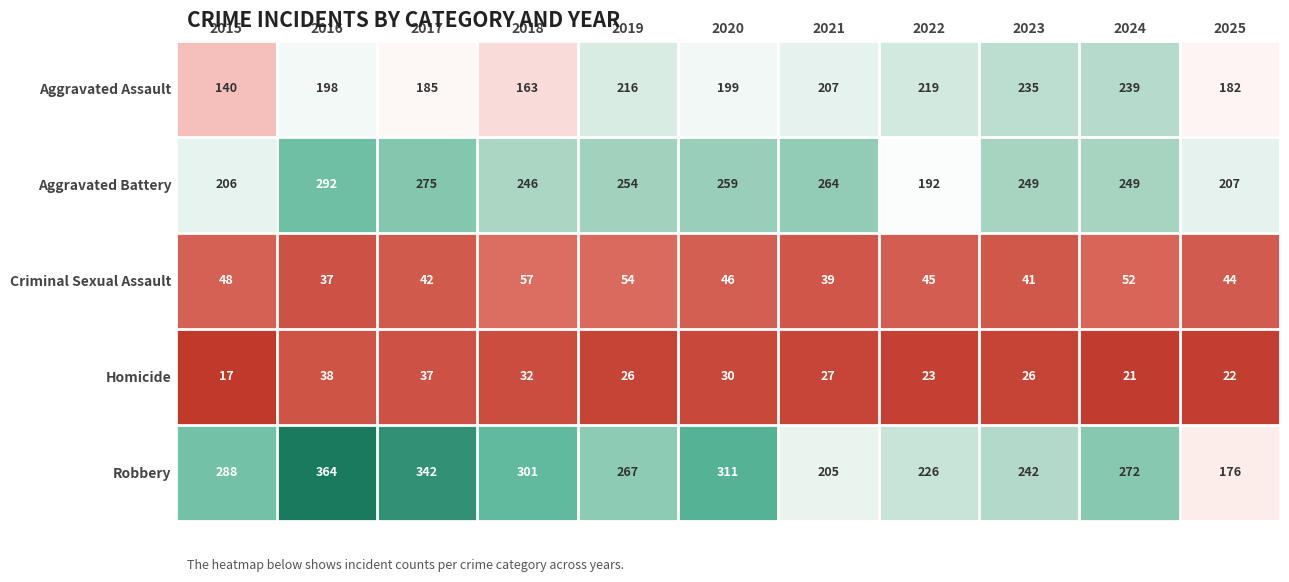

Rank the categories by Criminal Sexual Assault value from highest to lowest.

2018, 2019, 2024, 2015, 2020, 2022, 2025, 2017, 2023, 2021, 2016